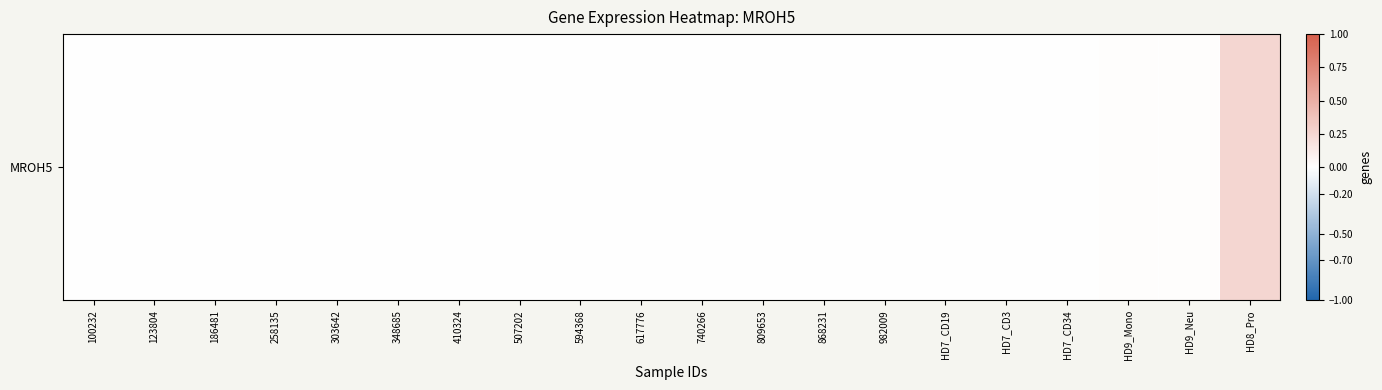

How many values exceed 0?

4